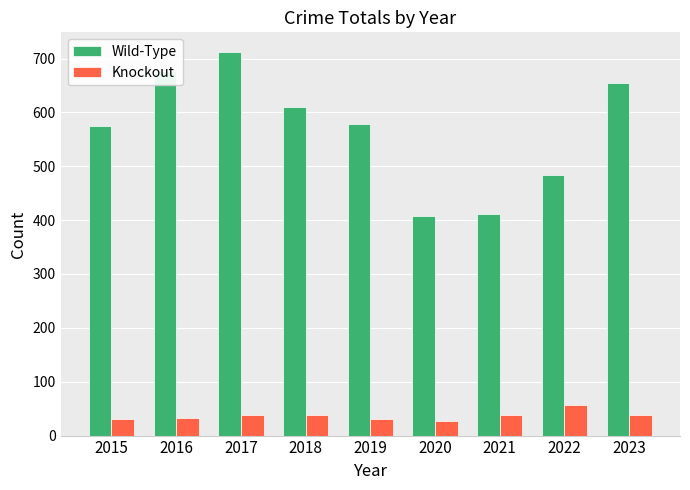

What is the sum of all Knockout values?

332